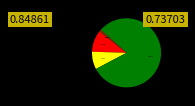

Which category has the smallest portion of the pie?

Inference Time